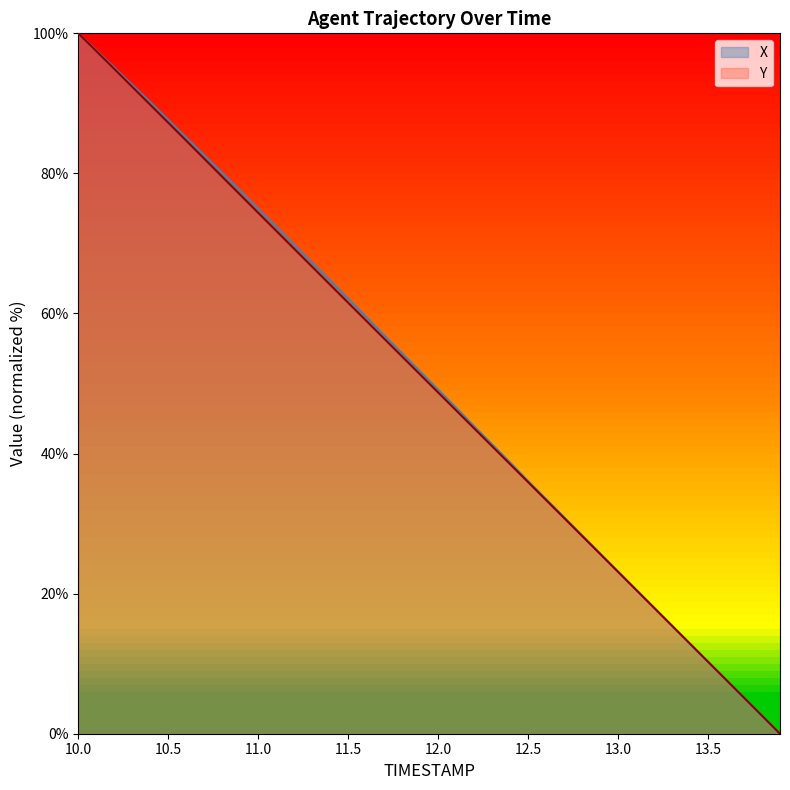

Where is Y nearest to the value 50?

12.0